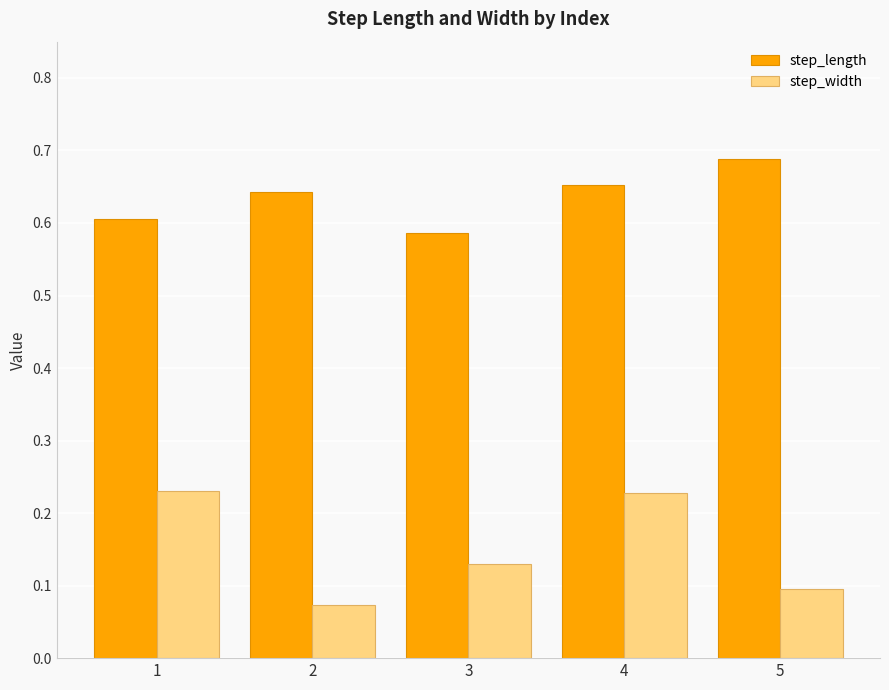

What is the total value across all series at 5?

0.8